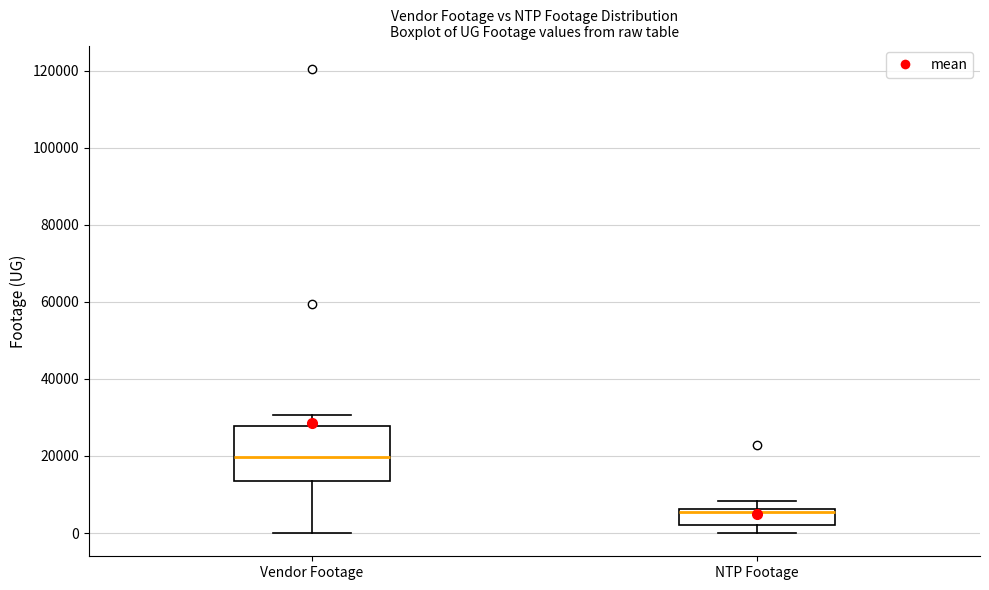

Comparing the boxes themselves (not the whiskers), which one is the tallest?

Vendor Footage